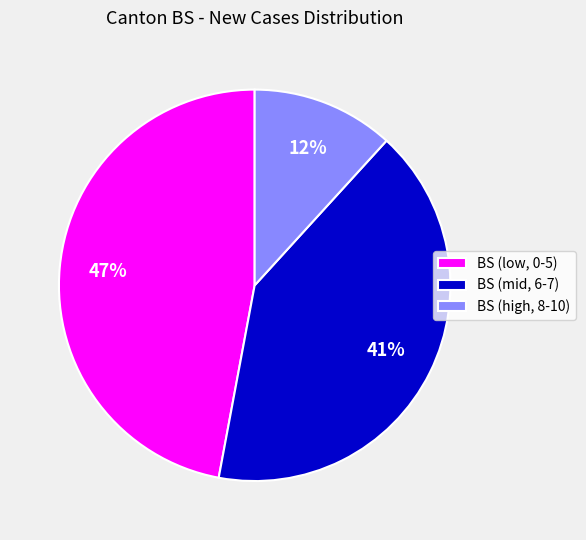

True or false: BS (mid, 6-7) accounts for 55% of the total.

False